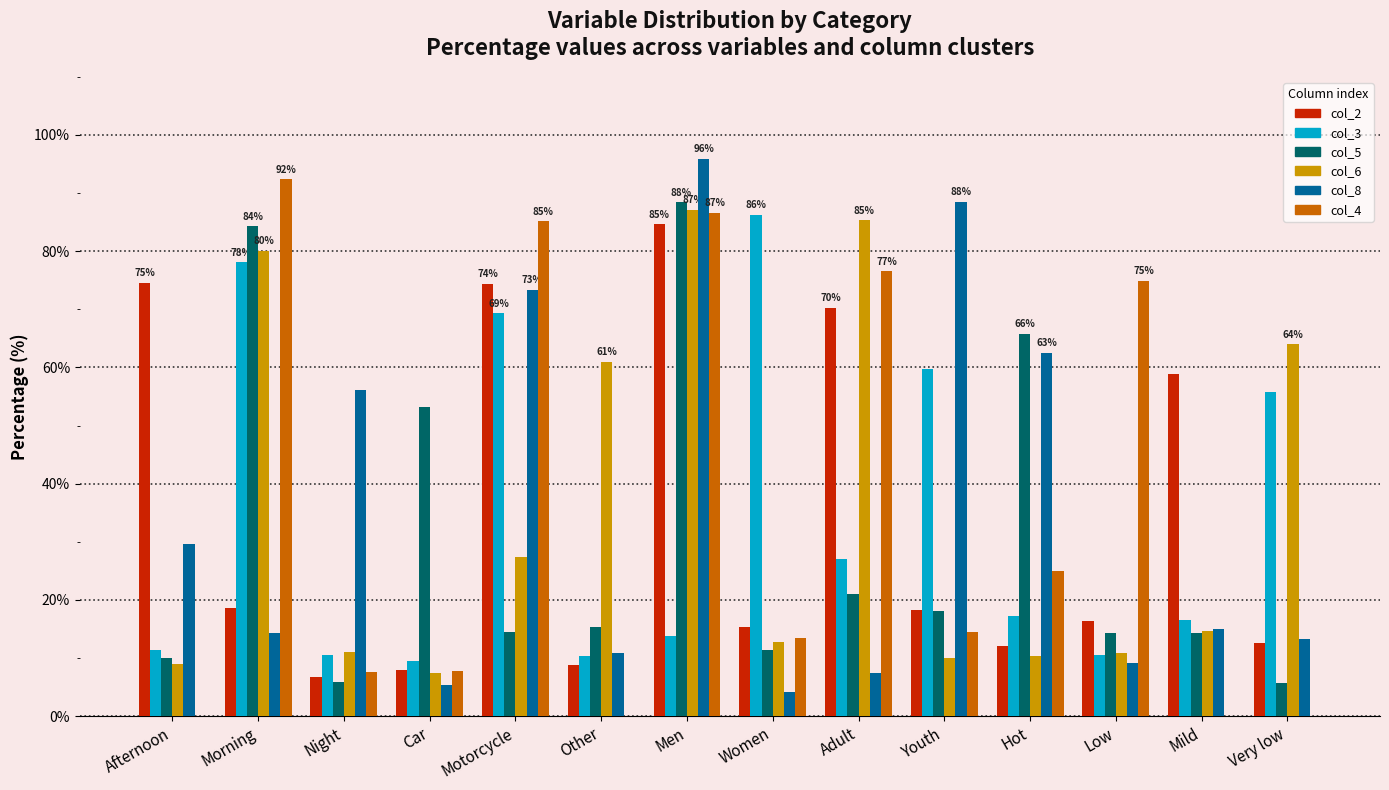

What is the sum of all col_3 values?

476.0